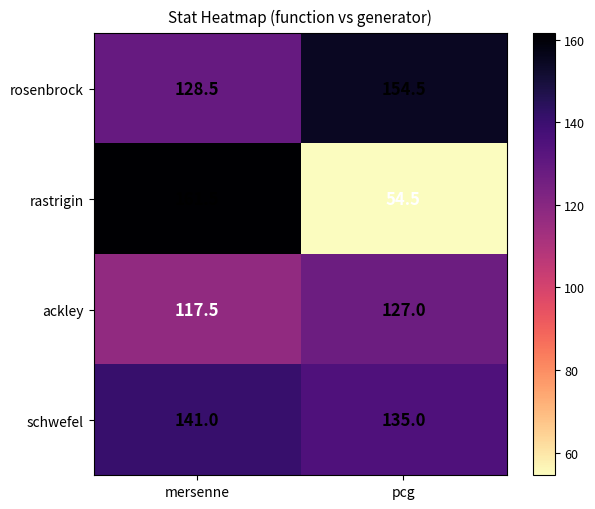

List the series in order of their peak value, lowest first.

ackley, schwefel, rosenbrock, rastrigin